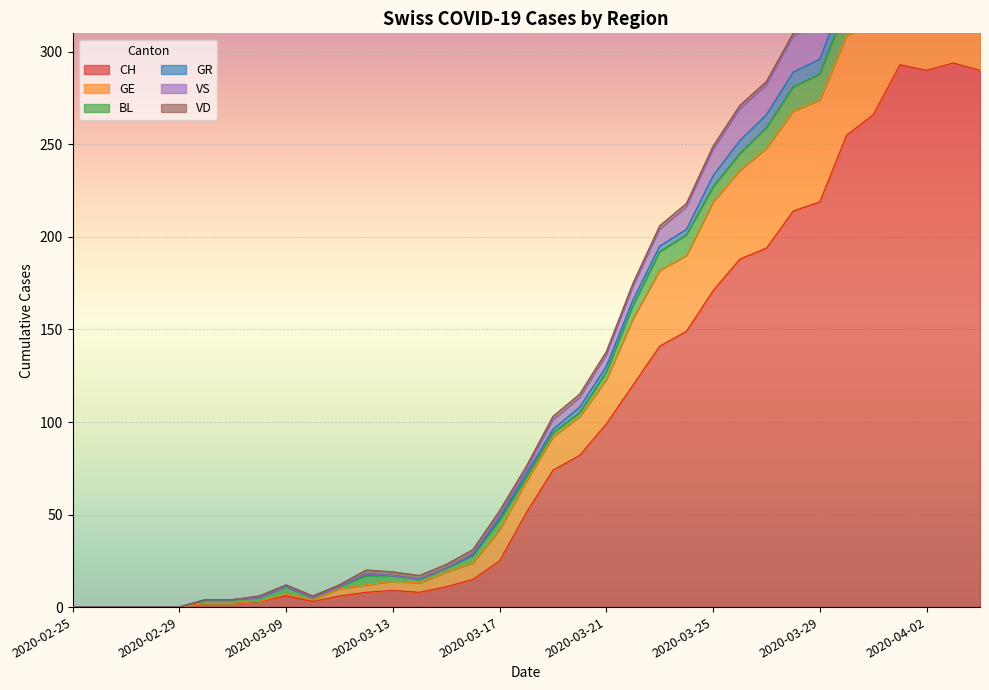

Is it true that CH equals 45 at 2020-03-20?

False